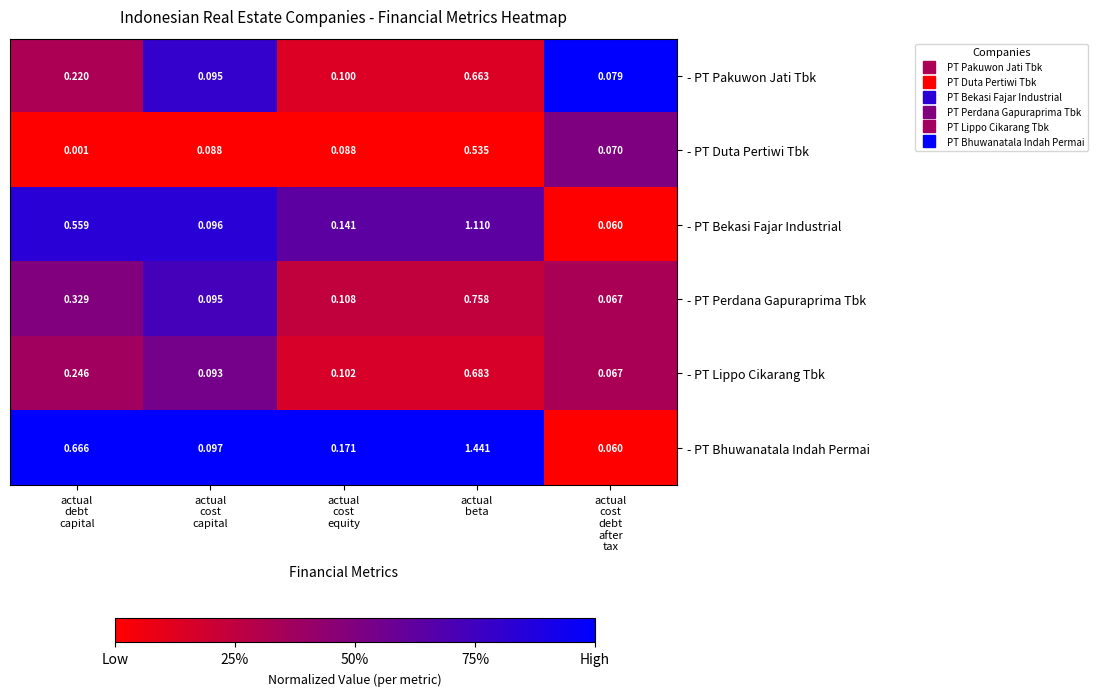

Which series has the largest total across all categories?

- PT Bhuwanatala Indah Permai